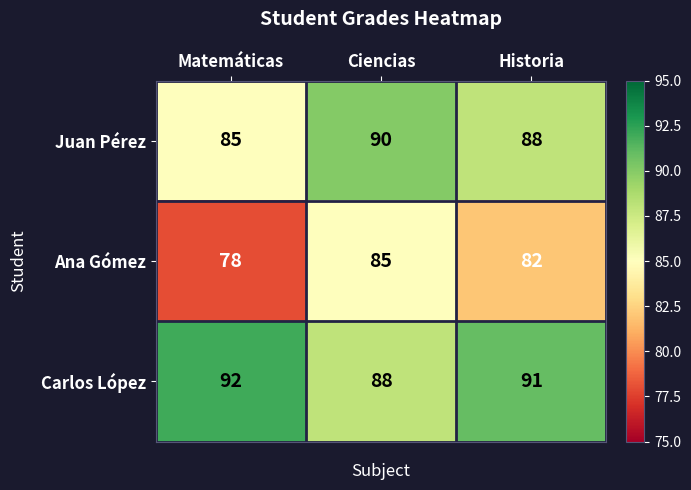

What is the average value of the Juan Pérez series?

88